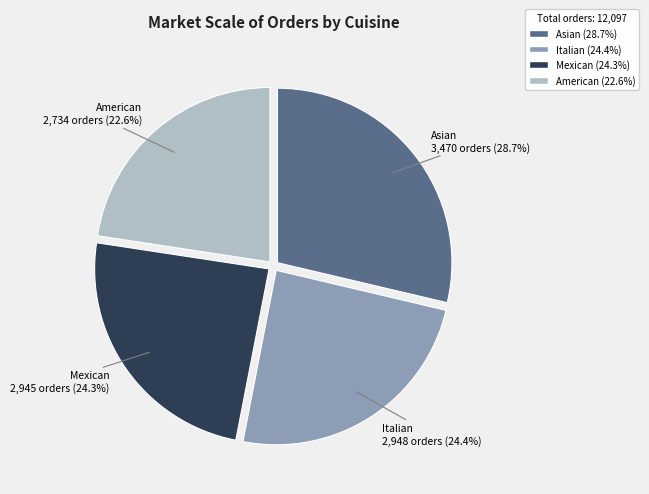

What is the smallest slice in the pie chart?

American